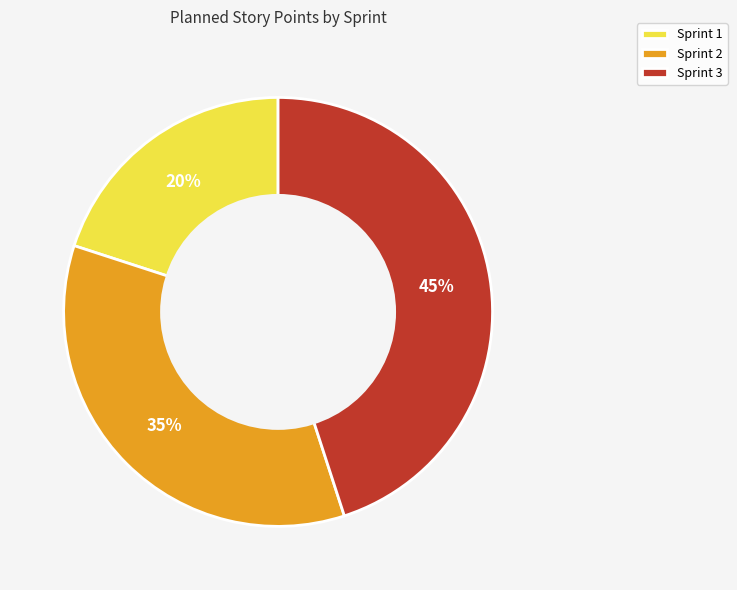

To the nearest percent, what portion does Sprint 3 represent?

45%